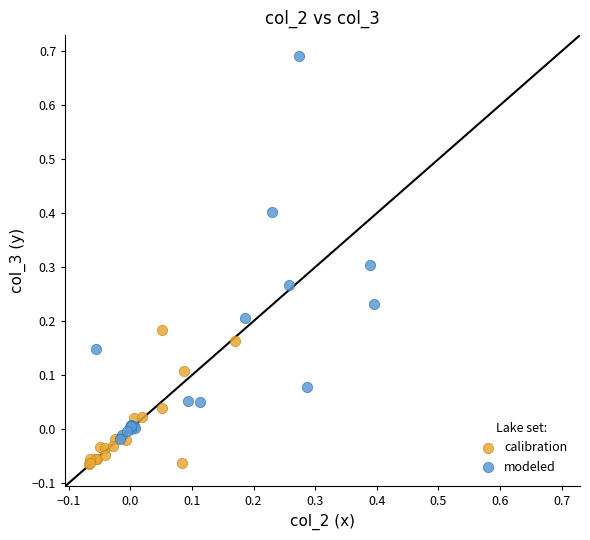

Which series contains the highest Y value?

modeled